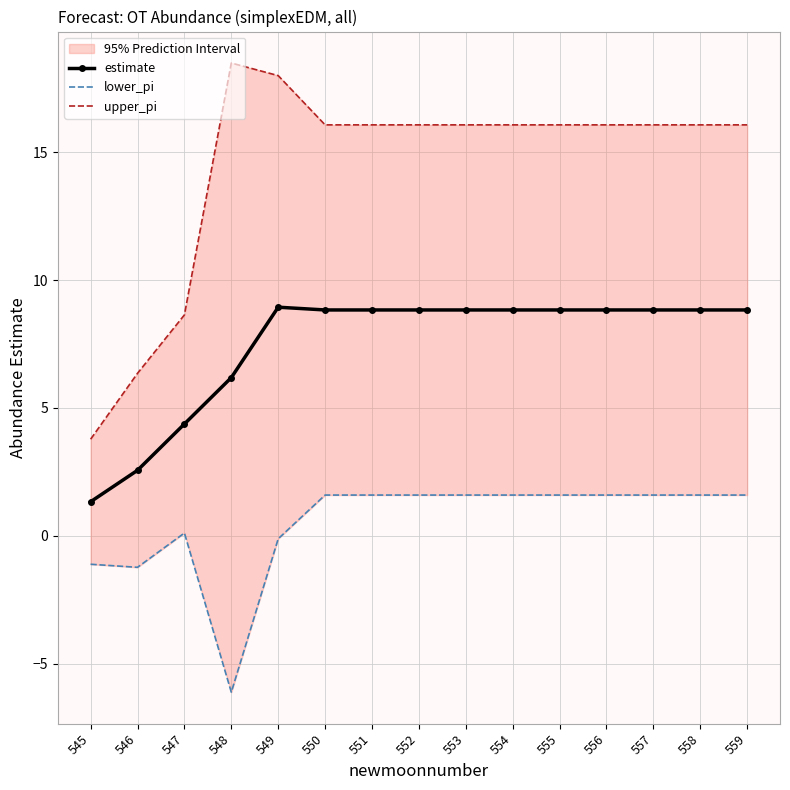

Reading left to right, transcribe all the data shown in this chart.

estimate: 545=1.3	546=2.6	547=4.4	548=6.2	549=8.9	550=8.8	551=8.8	552=8.8	553=8.8	554=8.8	555=8.8	556=8.8	557=8.8	558=8.8	559=8.8
lower_pi: 545=-1.1	546=-1.2	547=0.1	548=-6.1	549=-0.1	550=1.6	551=1.6	552=1.6	553=1.6	554=1.6	555=1.6	556=1.6	557=1.6	558=1.6	559=1.6
upper_pi: 545=3.8	546=6.4	547=8.6	548=18.5	549=18.0	550=16.1	551=16.1	552=16.1	553=16.1	554=16.1	555=16.1	556=16.1	557=16.1	558=16.1	559=16.1